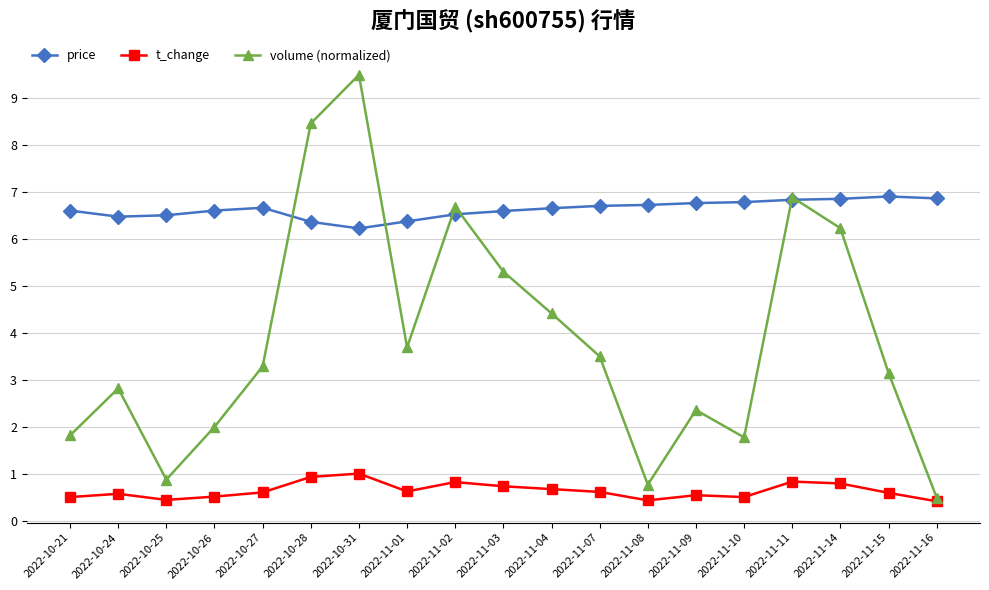

True or false: t_change has more than 1 points higher than both neighbors.

True